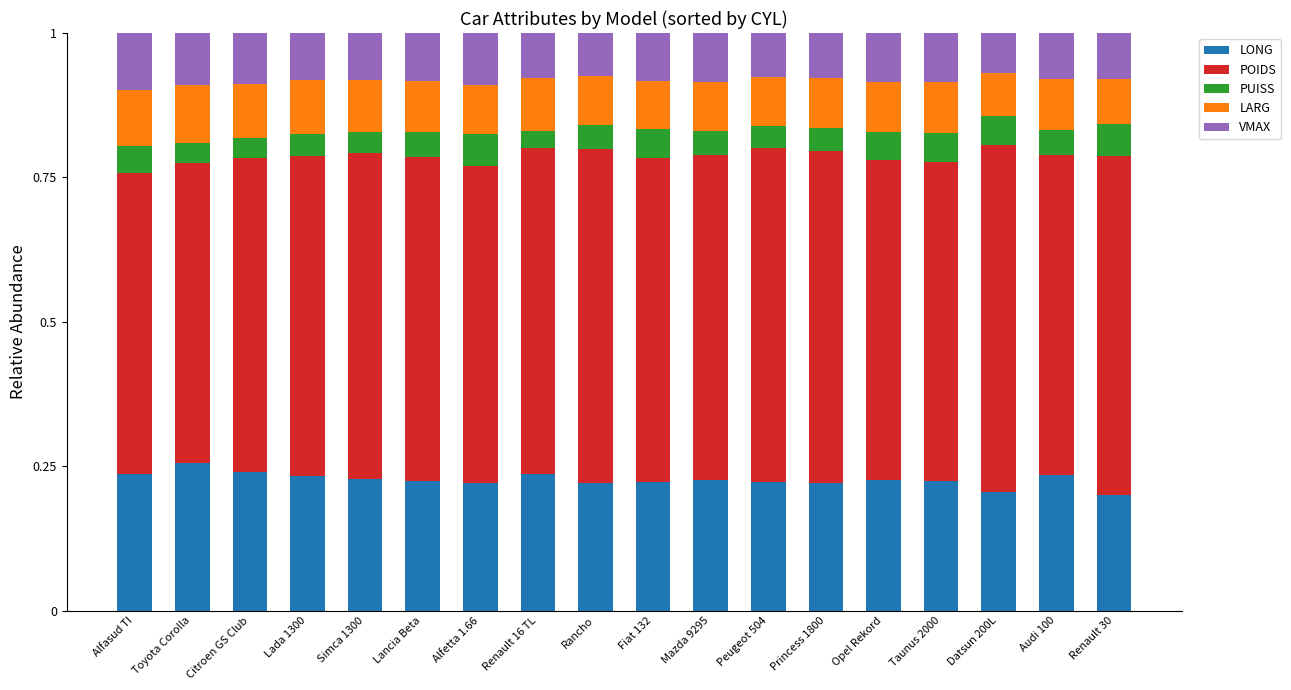

The value of LONG at Mazda 9295 is 0.3. True or false?

False